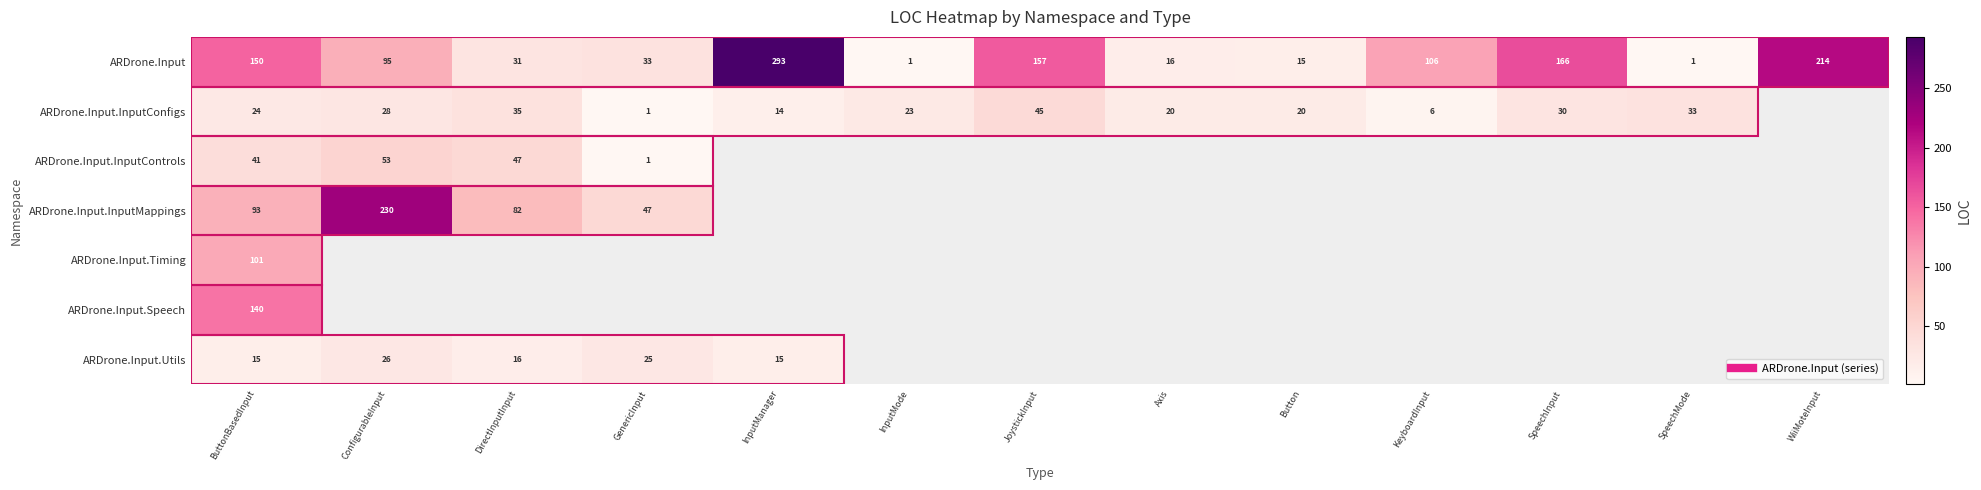

Where does the ARDrone.Input.InputConfigs series first go above 24?

ConfigurableInput